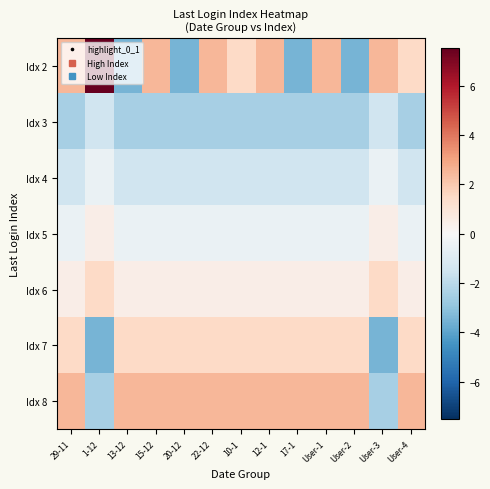

At how many categories does at least one series exceed 0?

13